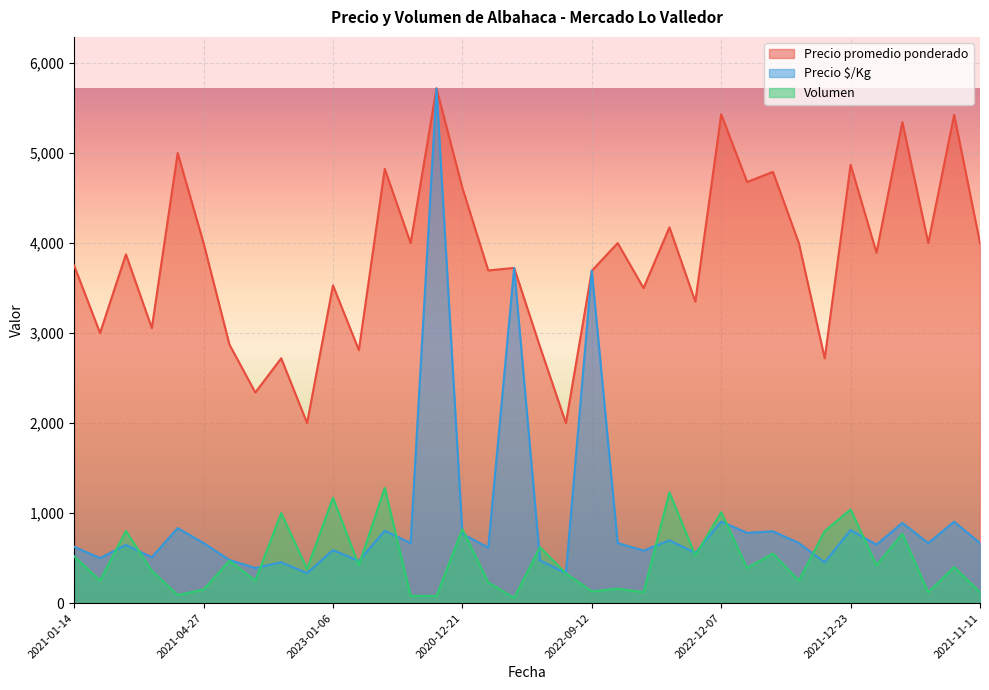

At which label is Volumen closest to 669?

2021-01-26